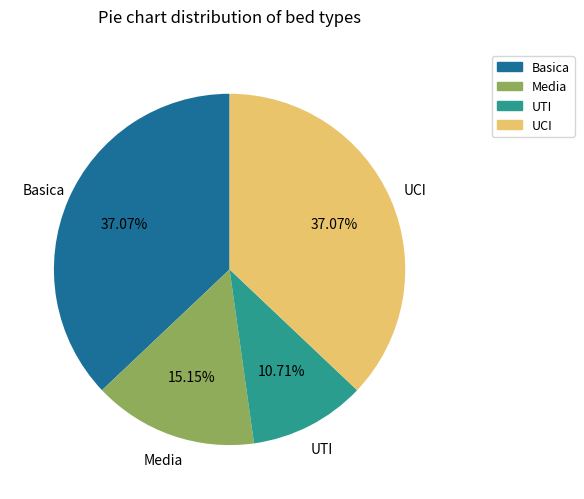

What portion of the pie excludes Media?

84.8%